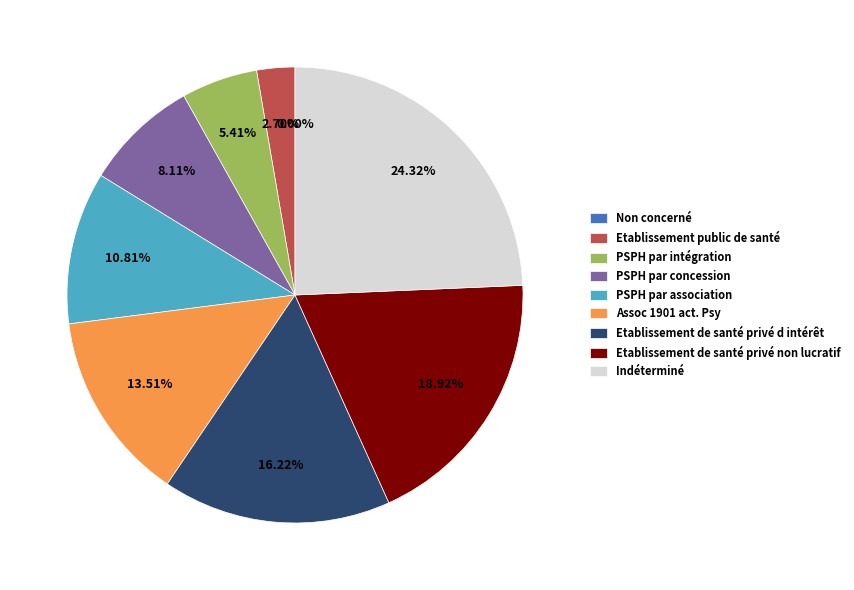

Rank the categories by value from highest to lowest.

Indéterminé, Etablissement de santé privé non lucratif, Etablissement de santé privé d intérêt, Assoc 1901 act. Psy, PSPH par association, PSPH par concession, PSPH par intégration, Etablissement public de santé, Non concerné